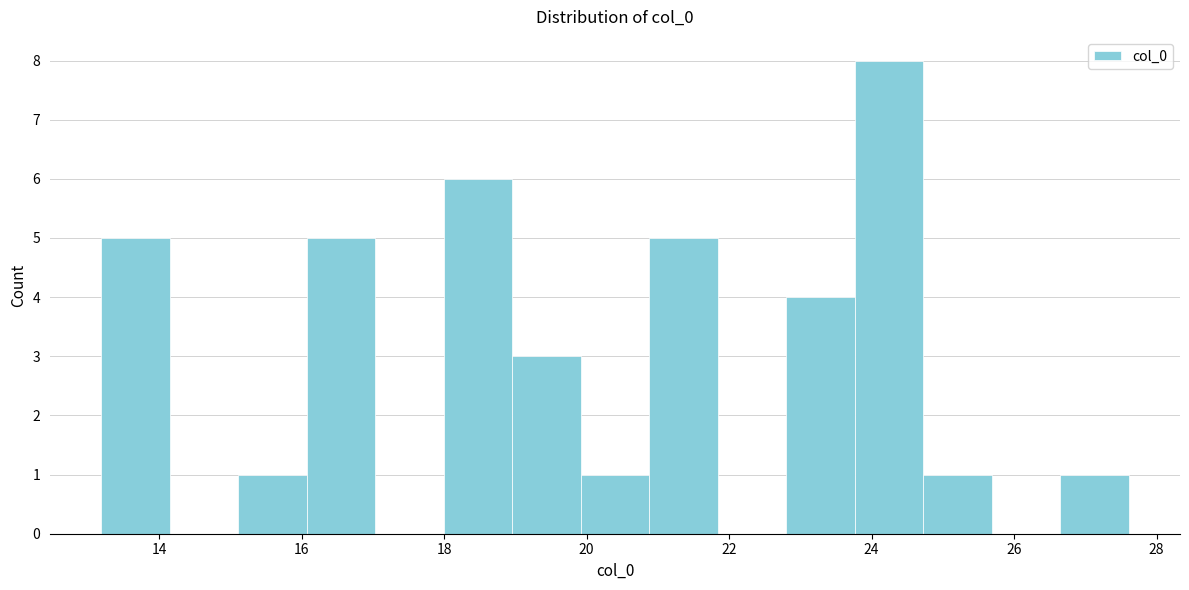

Reading left to right, transcribe this chart: for each bar, give the range it covers on the x-axis and its height. Neither the bar edges nor the heights are printed on the chart, so give them approximately, as read against the axes.

13.2 to 14.2: 5
14.2 to 15.2: 0
15.2 to 16.0: 1
16.0 to 17.0: 5
17.0 to 18.0: 0
18.0 to 19.0: 6
19.0 to 20.0: 3
20.0 to 20.8: 1
20.8 to 21.8: 5
21.8 to 22.8: 0
22.8 to 23.8: 4
23.8 to 24.8: 8
24.8 to 25.6: 1
25.6 to 26.6: 0
26.6 to 27.6: 1